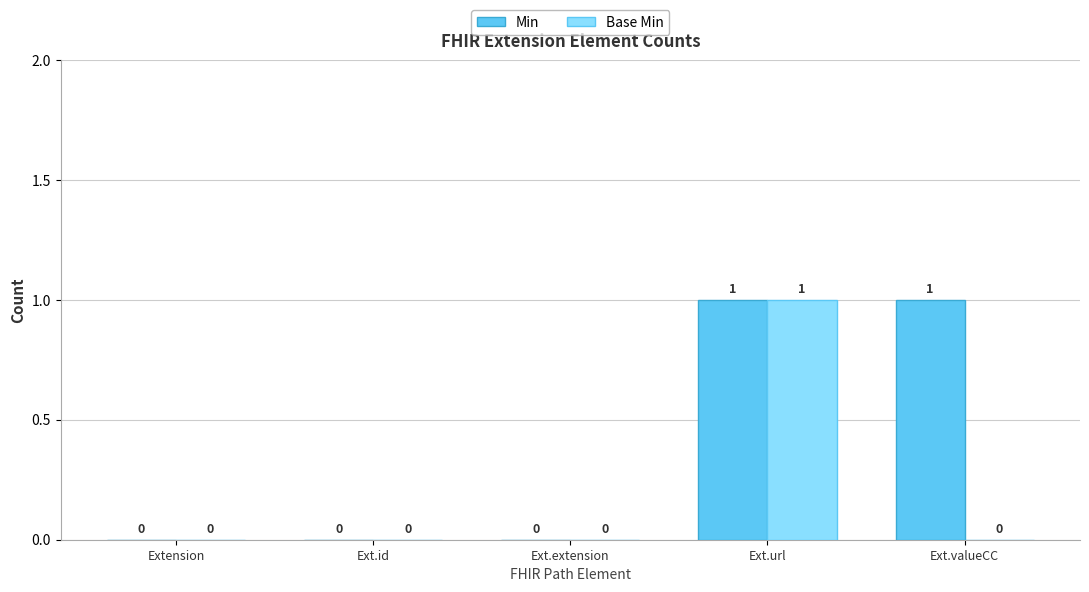

The Base Min series shows 0 at Extension. True or false?

True